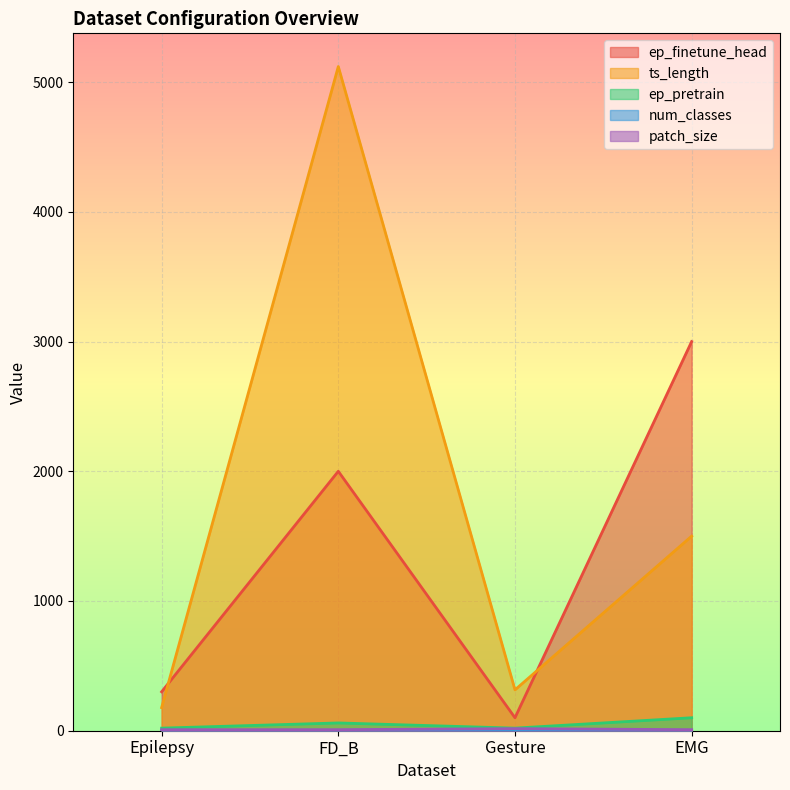

Reading left to right, extract all data points from this chart.

ep_finetune_head: Epilepsy=300	FD_B=2000	Gesture=100	EMG=3000
ts_length: Epilepsy=178	FD_B=5120	Gesture=315	EMG=1500
ep_pretrain: Epilepsy=20	FD_B=60	Gesture=20	EMG=100
num_classes: Epilepsy=2	FD_B=3	Gesture=8	EMG=3
patch_size: Epilepsy=8	FD_B=8	Gesture=16	EMG=8